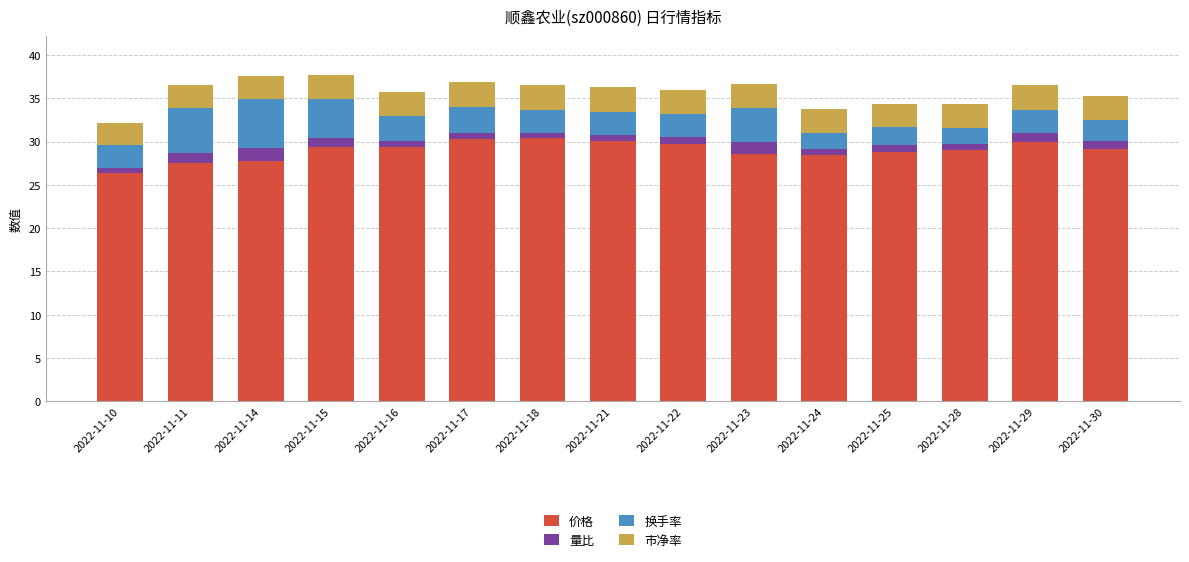

How many series are shown in this chart?

4